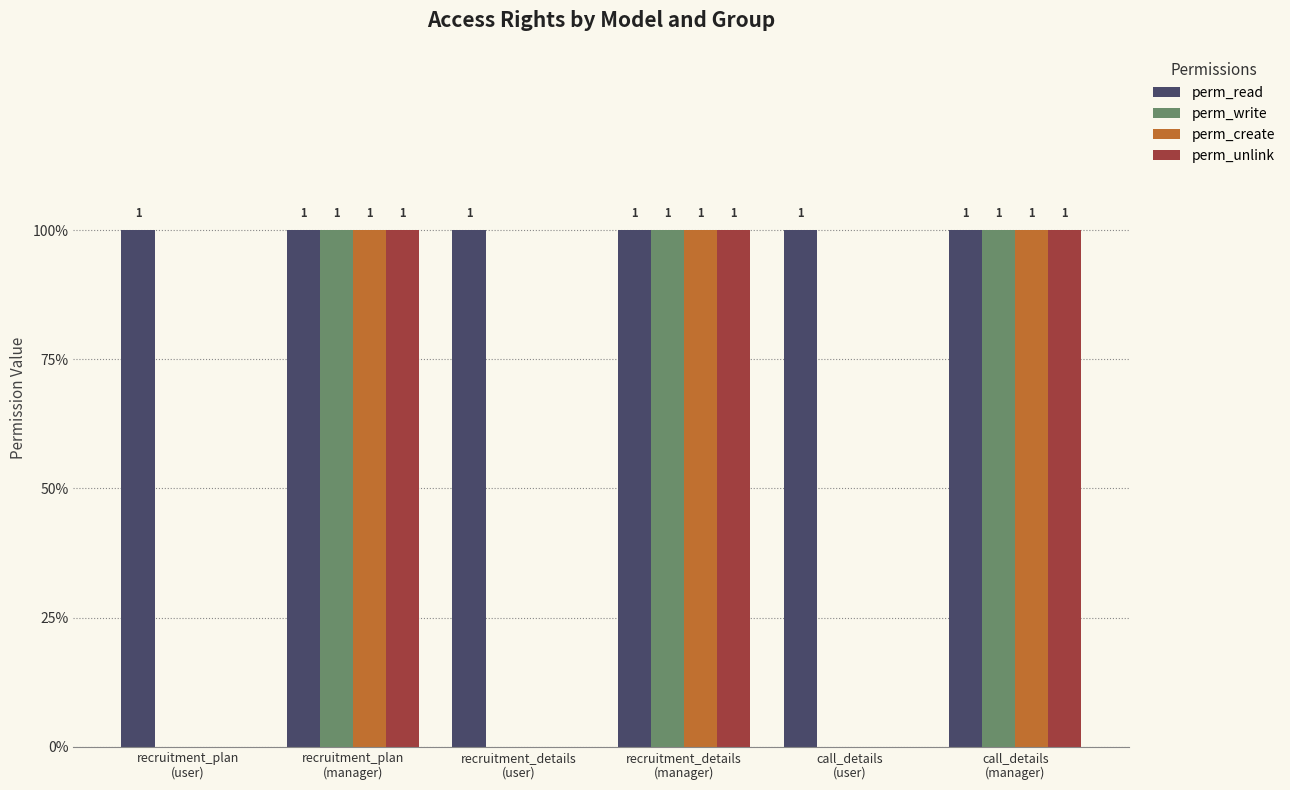

What is the total value across all series at call_details
(manager)?

4